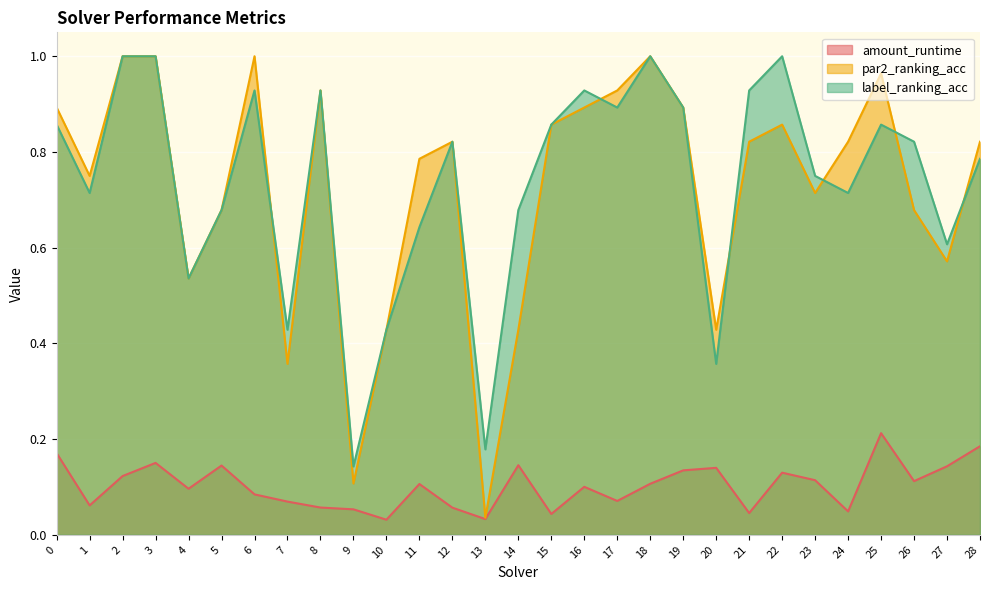

At which category is the sum across all series the highest?

3